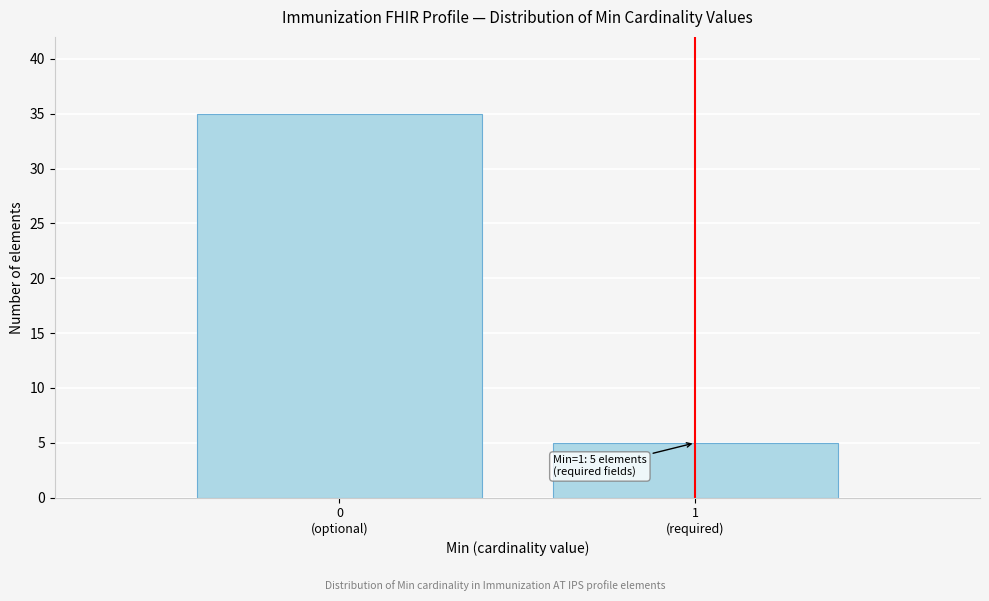

Reading left to right, list all the values displayed in this chart.

35	5